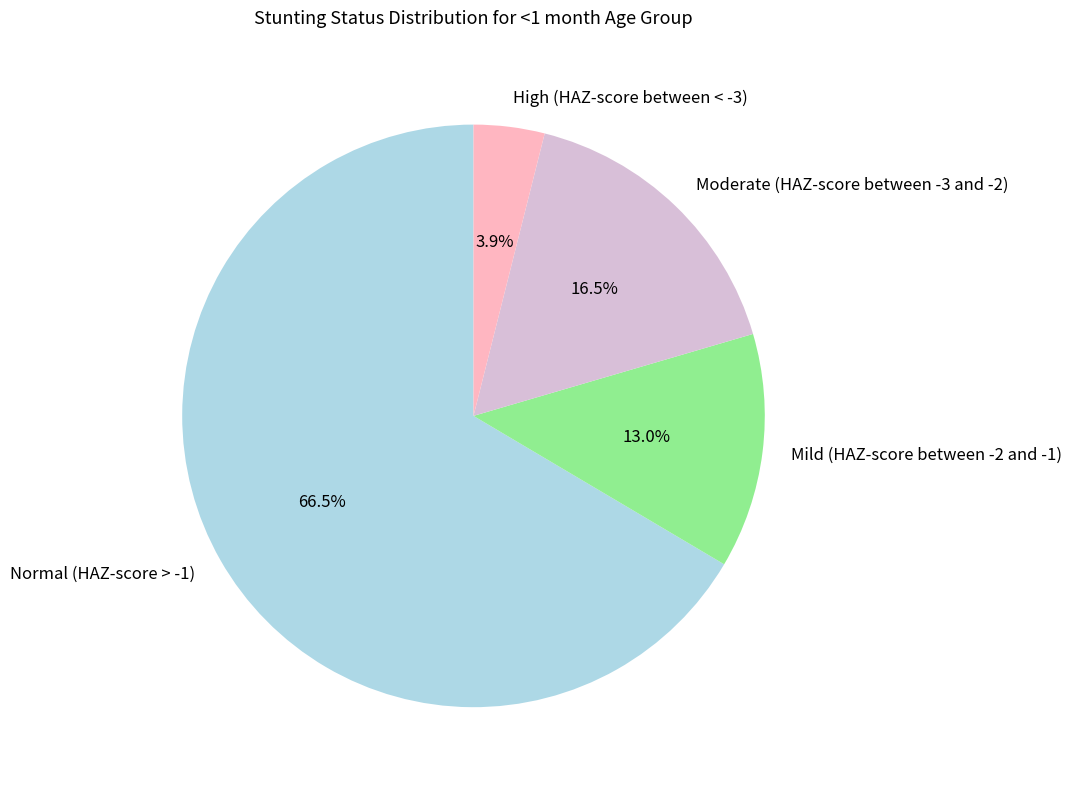

Is there any slice that represents more than half of the pie?

Yes